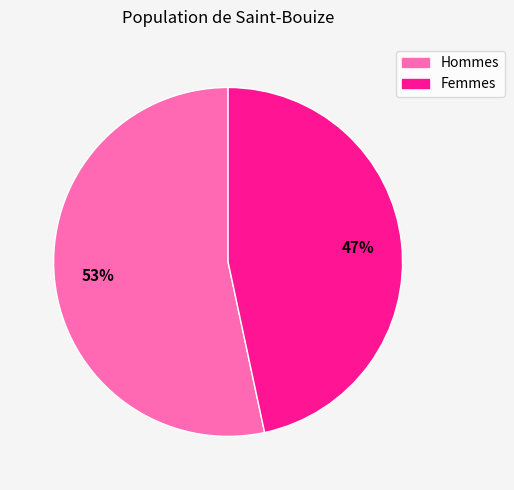

To the nearest percent, what is the average slice percentage?

50%